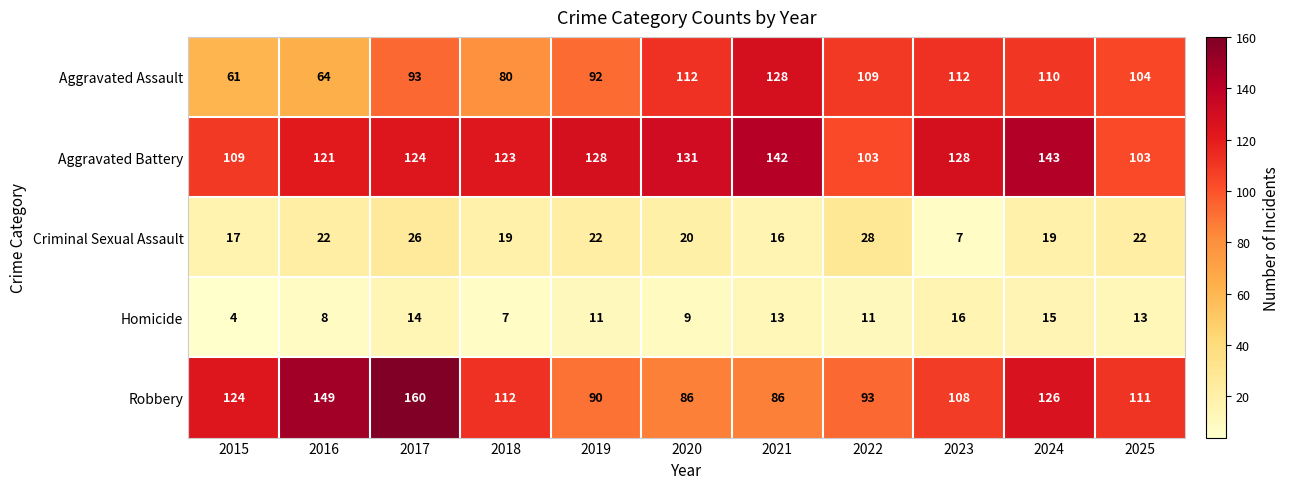

What value does the Homicide series have at 2018, to the nearest 10?

10